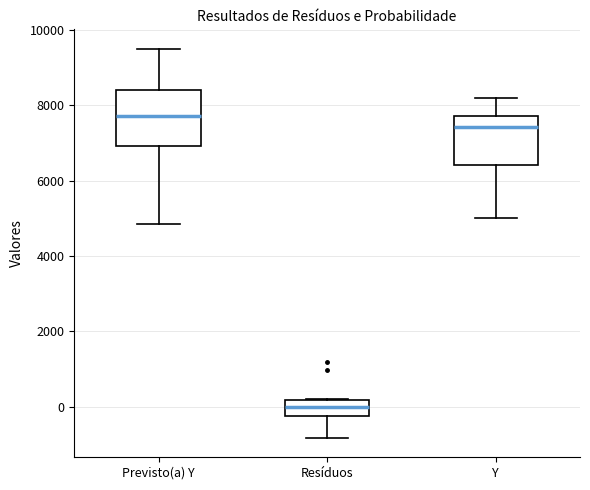

Reading left to right, transcribe this box plot: for each box, give where its median line is, the range the box spans, and where its two whiskers end, as read against the y-axis. The values are not printed on the chart, so give them approximately, as read against the axis.

Previsto(a) Y: median 7800, box 7000 to 8400, whiskers 4800 to 9600
Resíduos: median 0, box -200 to 200, whiskers -800 to 200
Y: median 7400, box 6400 to 7800, whiskers 5000 to 8200